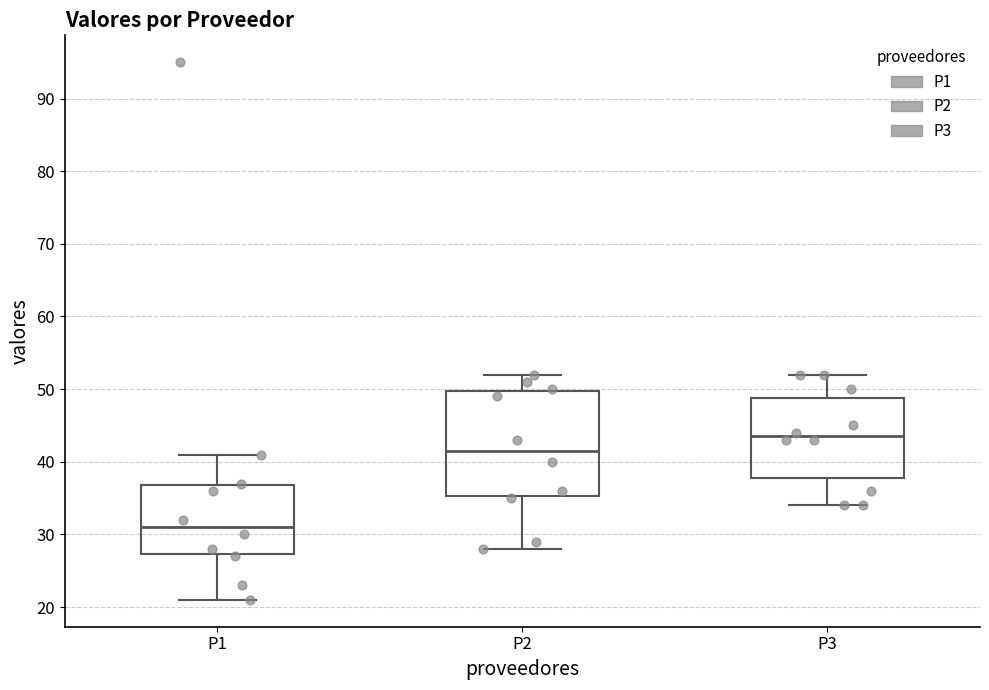

Reading left to right, read every box against the y-axis: the position of its median line, the range the box covers, and the ends of its whiskers. The values are not printed on the chart, so give them approximately, as read against the axis.

P1: median 31, box 27 to 37, whiskers 21 to 41
P2: median 42, box 35 to 50, whiskers 28 to 52
P3: median 44, box 38 to 49, whiskers 34 to 52